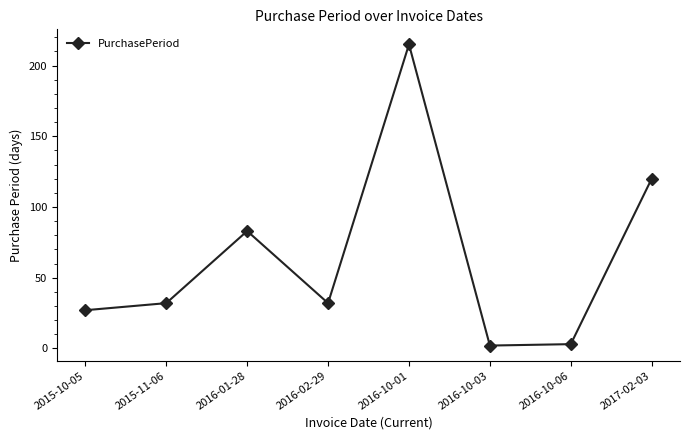

What is the label of the 2nd point from the left?

2015-11-06